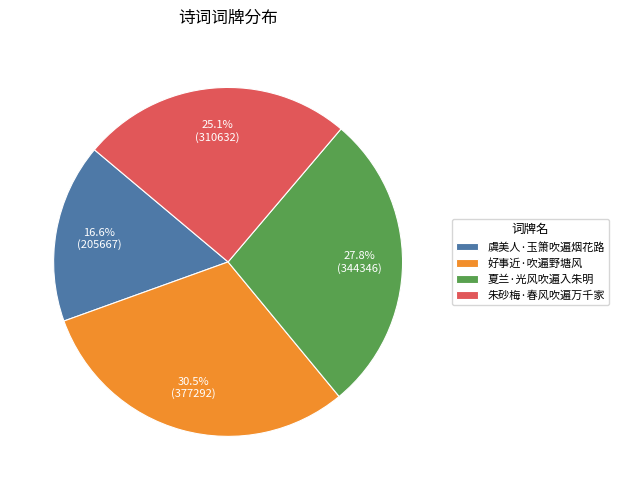

The 好事近·吹遍野塘风 slice represents 19% of the pie. True or false?

False